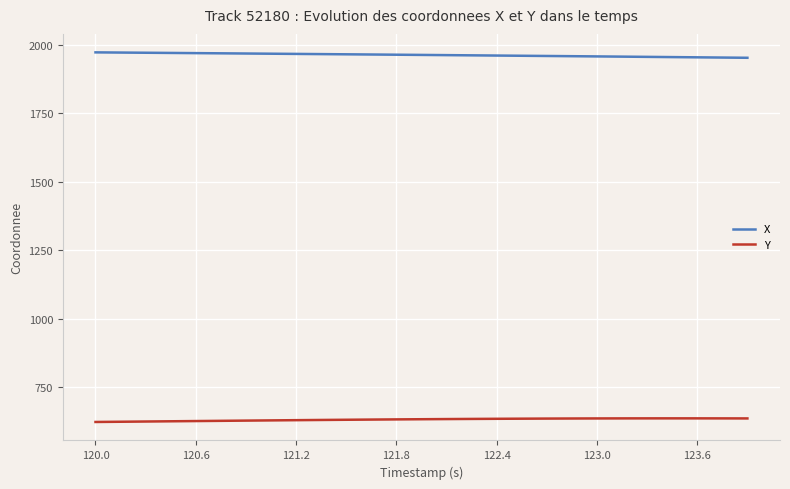

Which series has the largest total across all categories?

X